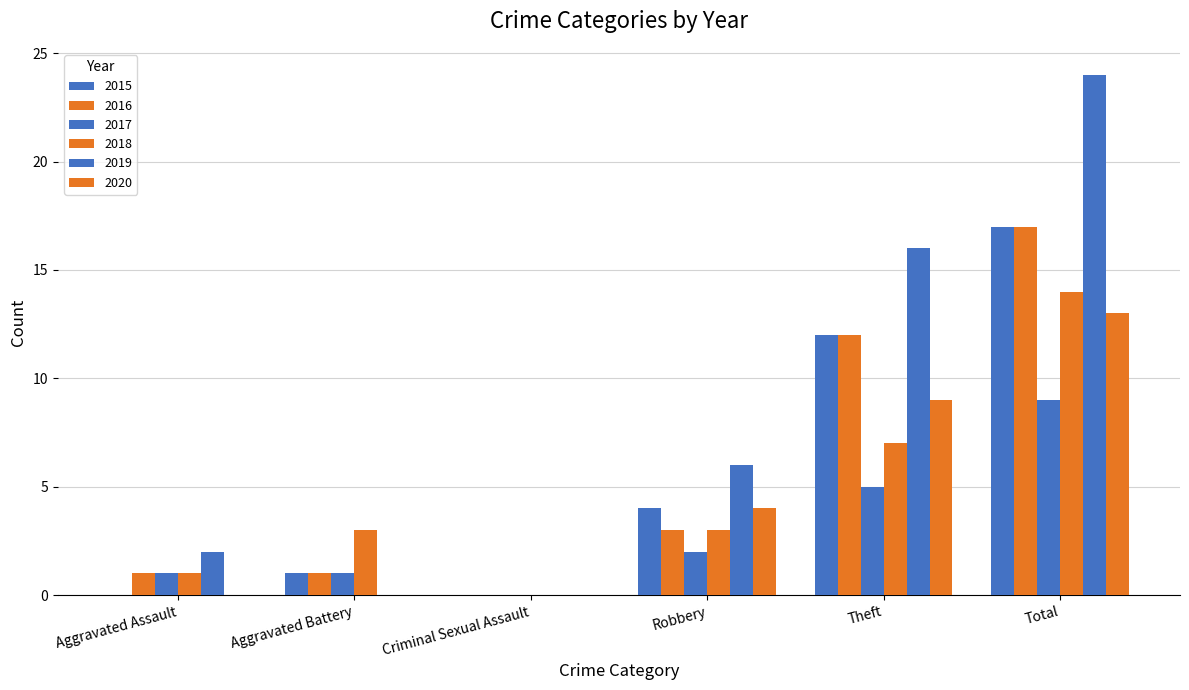

How many groups of bars are there?

6